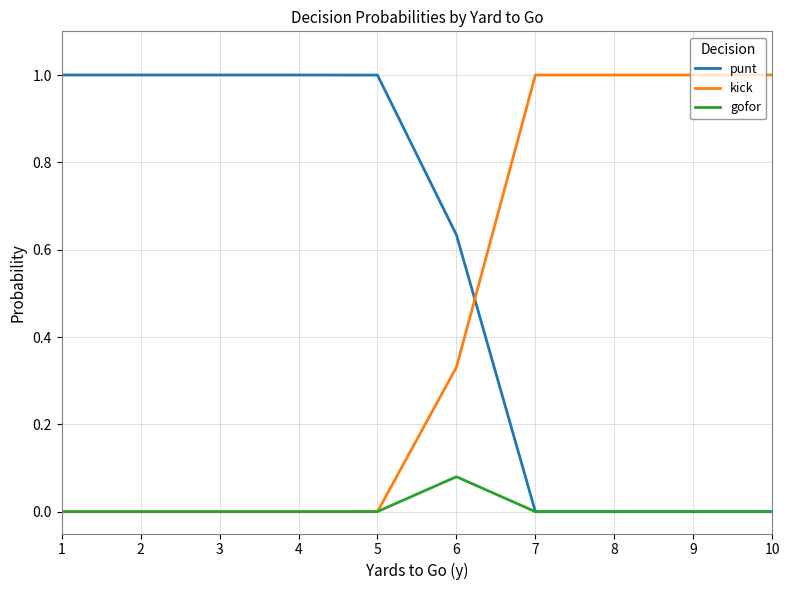

After their last crossing, which series has the higher values: kick or punt?

kick